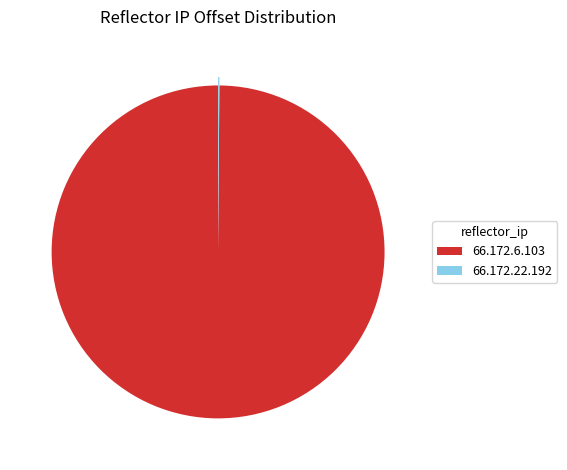

The 66.172.6.103 slice represents 87% of the pie. True or false?

False